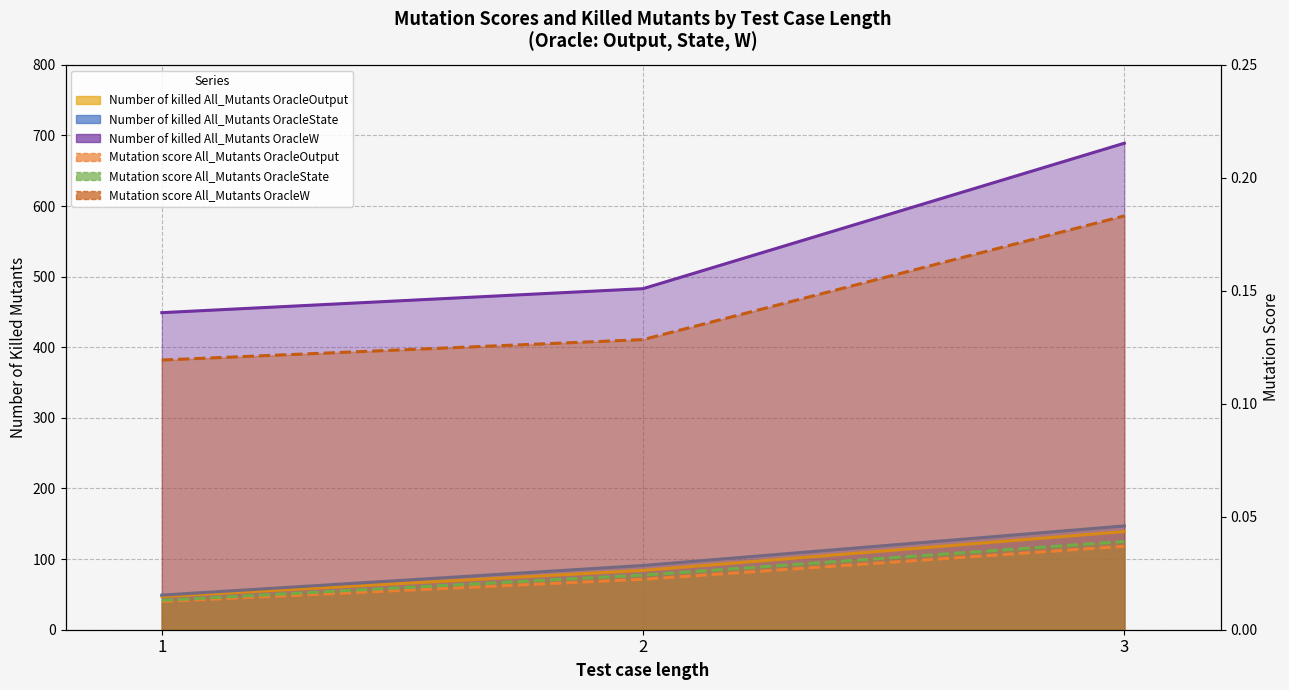

What are all the series names shown in the legend?

Number of killed All_Mutants OracleOutput, Mutation score All_Mutants OracleOutput, Number of killed All_Mutants OracleState, Mutation score All_Mutants OracleState, Number of killed All_Mutants OracleW, Mutation score All_Mutants OracleW